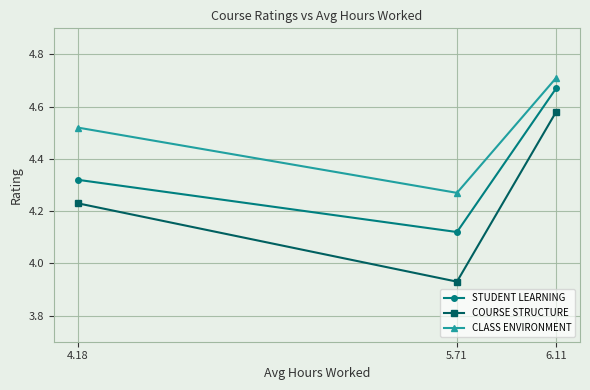

Which series has the largest range (max minus min)?

COURSE STRUCTURE